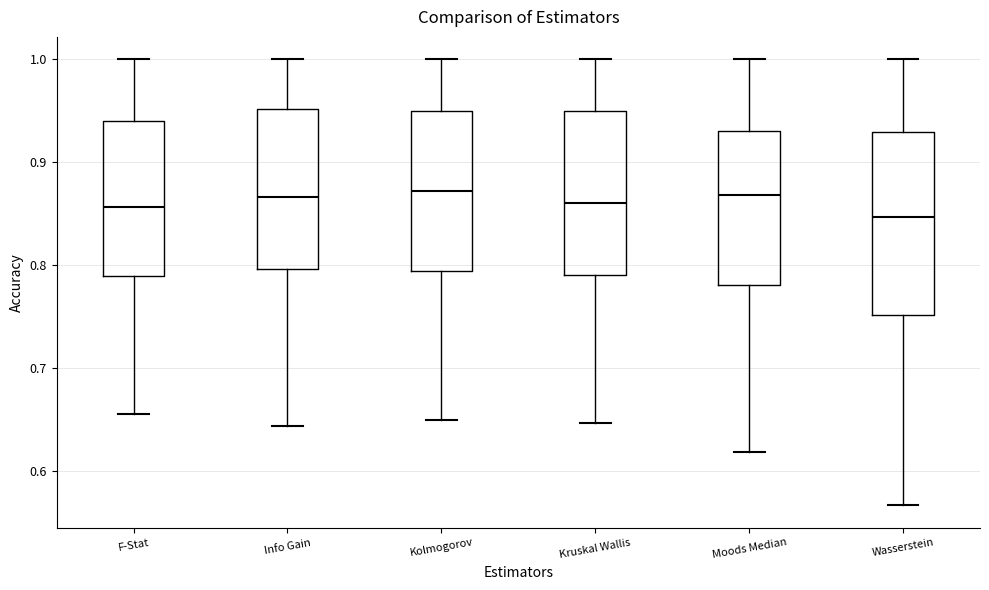

Which box is the tallest, from its lower edge to its upper edge?

Wasserstein